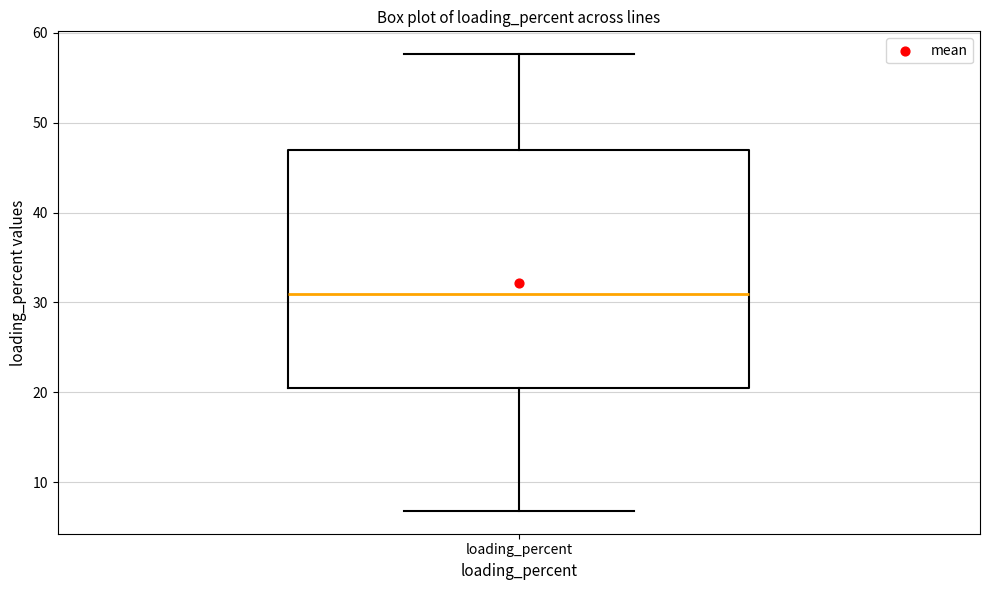

Read this box plot against the y-axis: the position of the median line, the range covered by the box, and the ends of both whiskers. The values are not printed on the chart, so give them approximately, as read against the axis.

median 31, box 20 to 47, whiskers 7 to 58